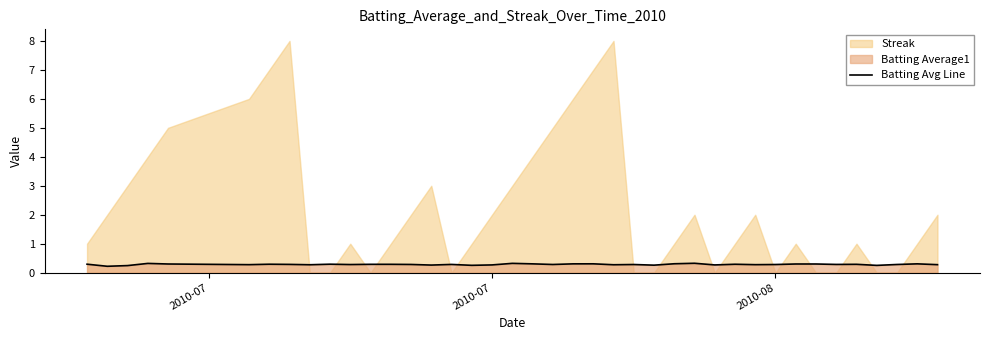

What is the highest value of the Batting Avg Line series?

0.3